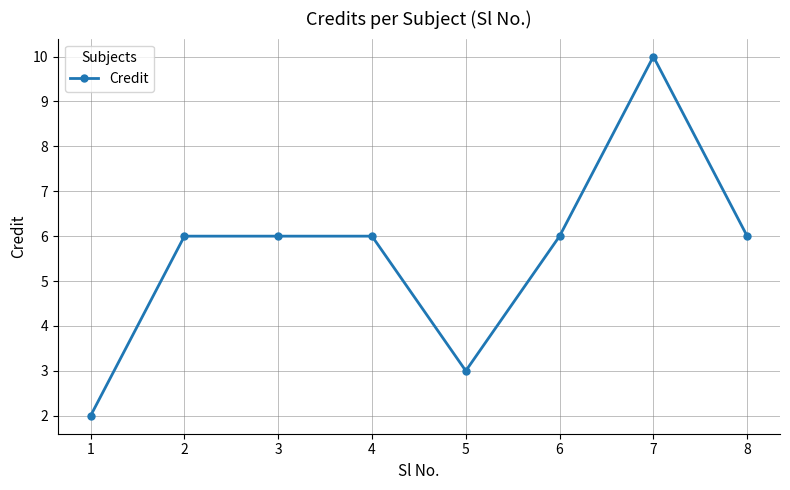

What is the value of the 5th point from the left?

3